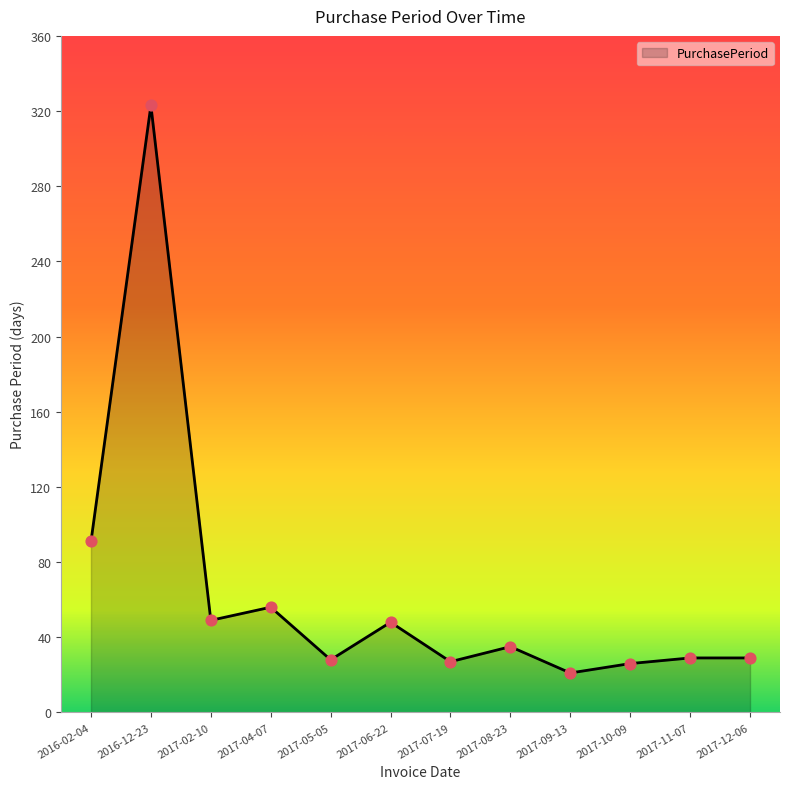

Between 2017-10-09 and 2017-09-13, which is larger?

2017-10-09